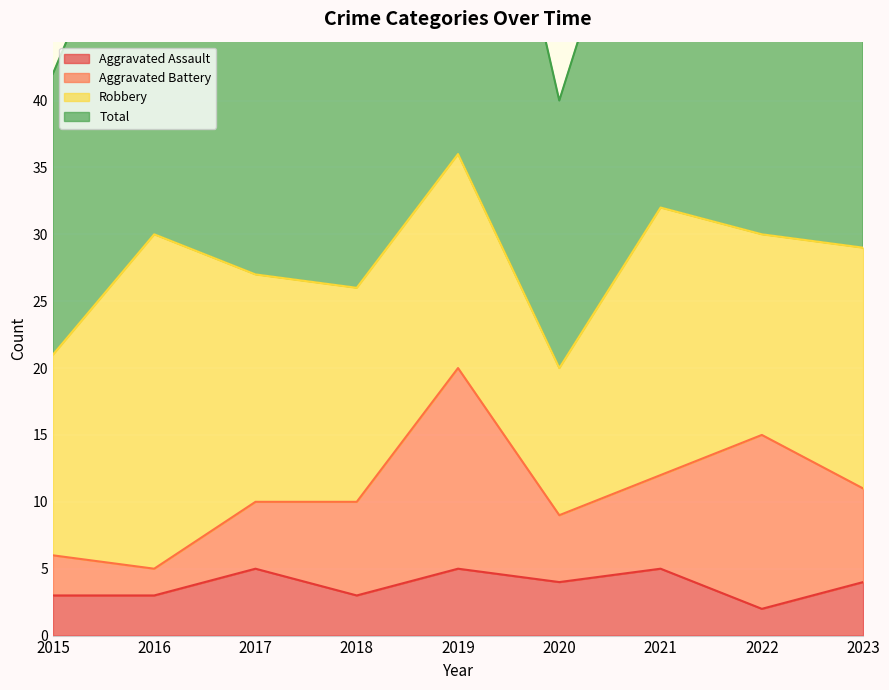

What is the average value of the Aggravated Assault series?

4